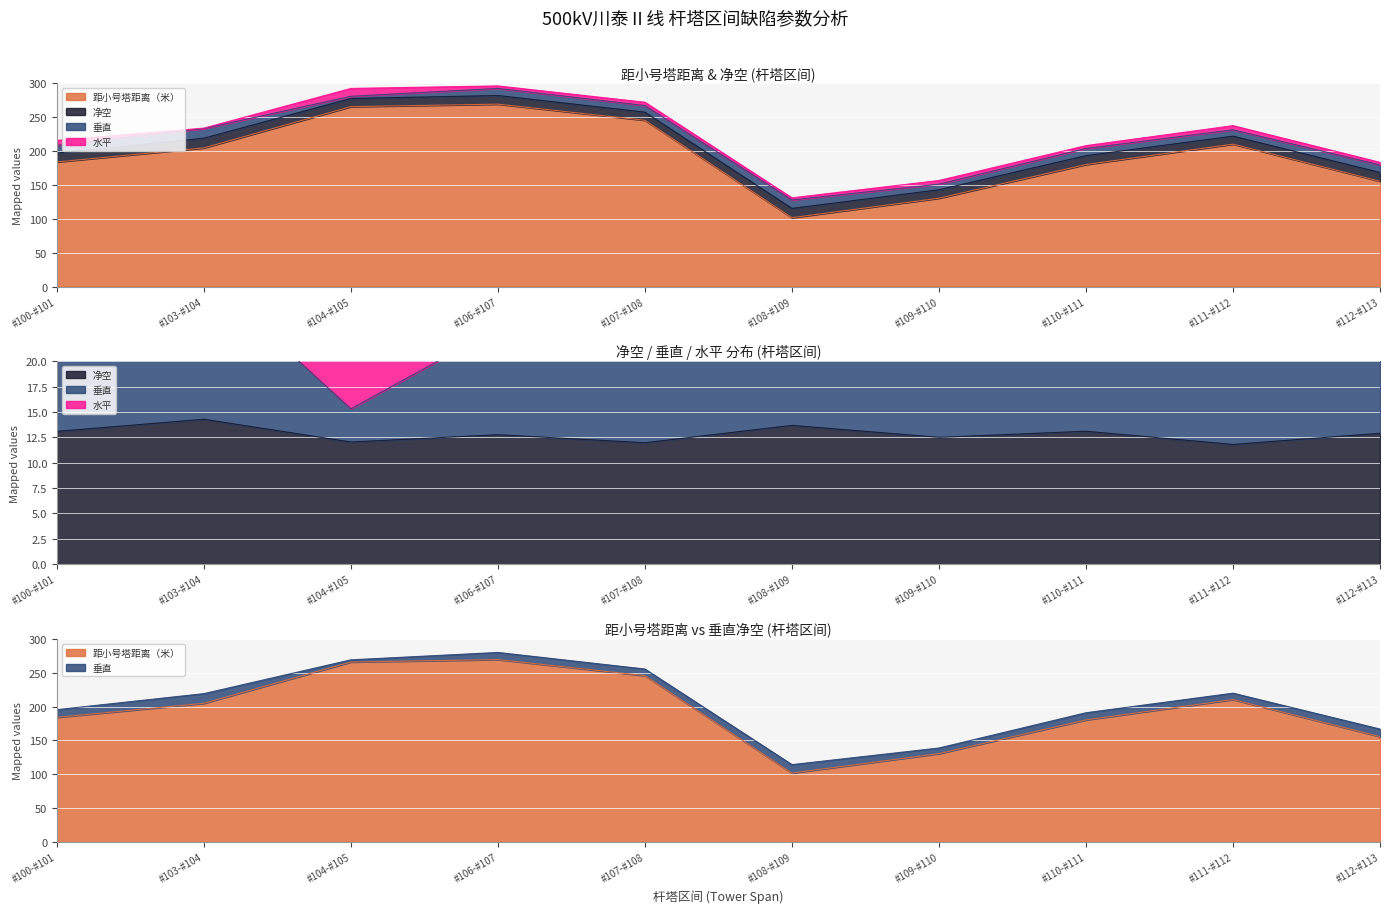

At which category does the chart reach its peak across all series?

#106-#107